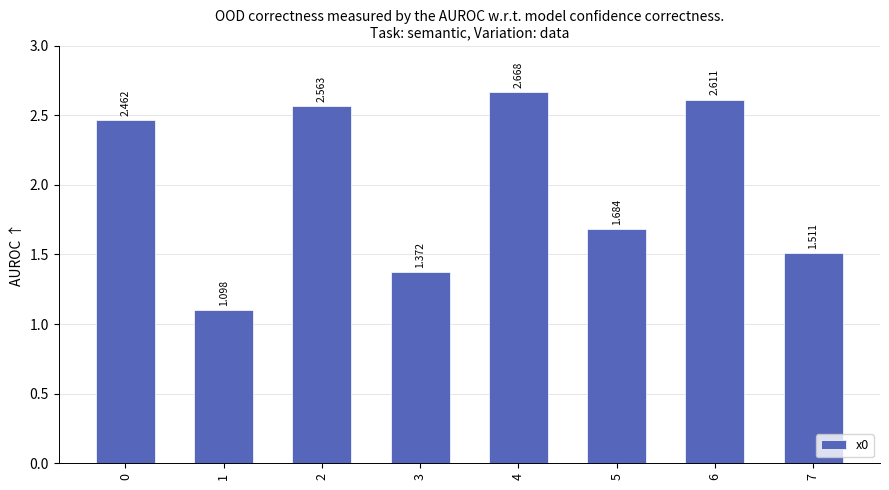

What is the average value?

2.0